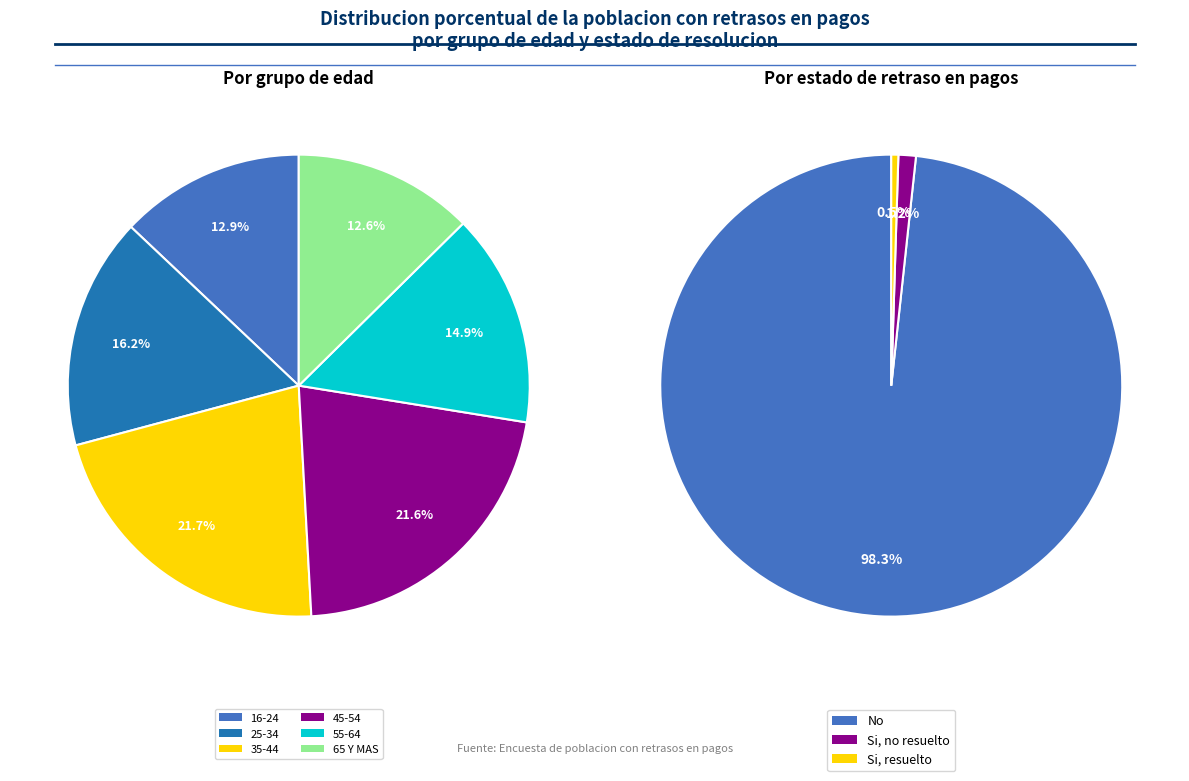

Rank the series by their maximum value, from lowest to highest.

Si, resuelto, Si, no resuelto, No